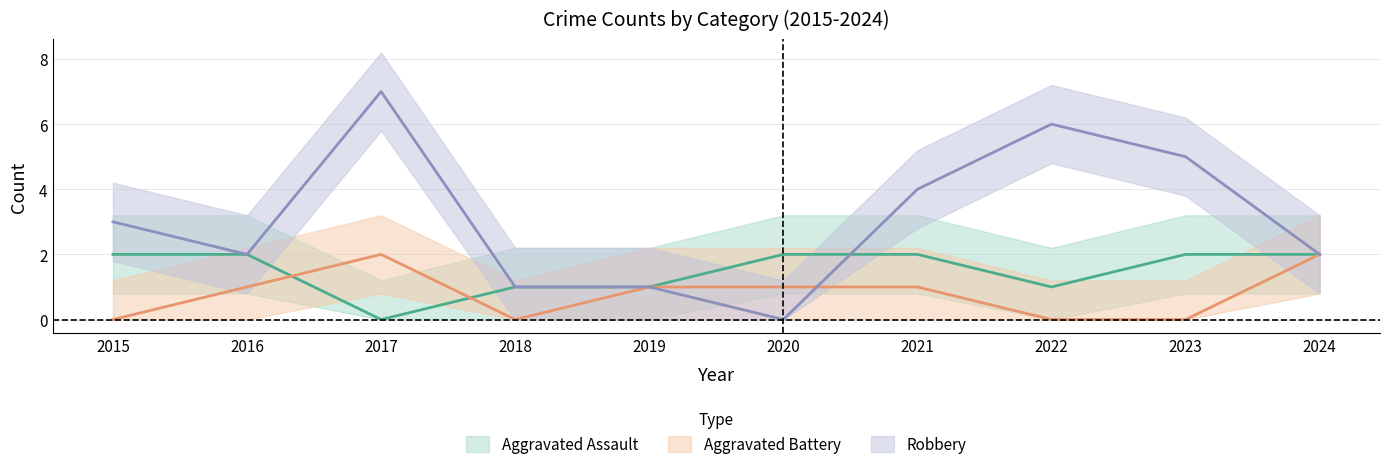

Where is Robbery nearest to the value 3?

2015